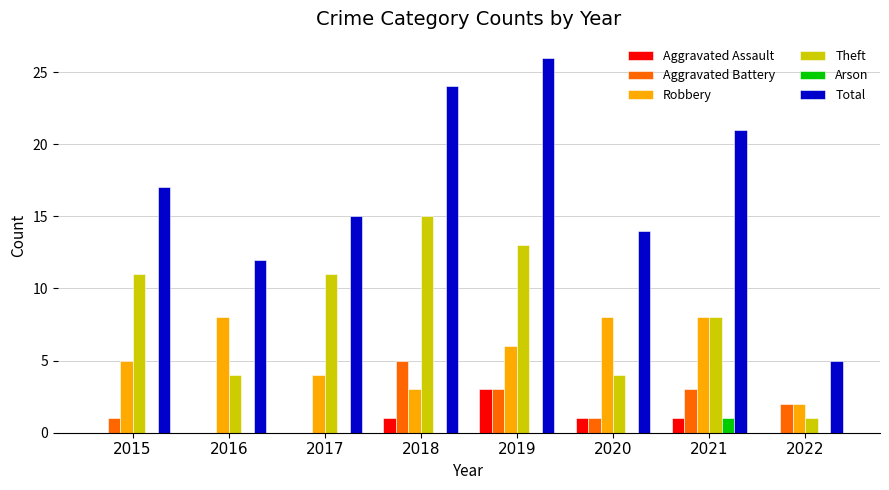

Which series has the largest total across all categories?

Total